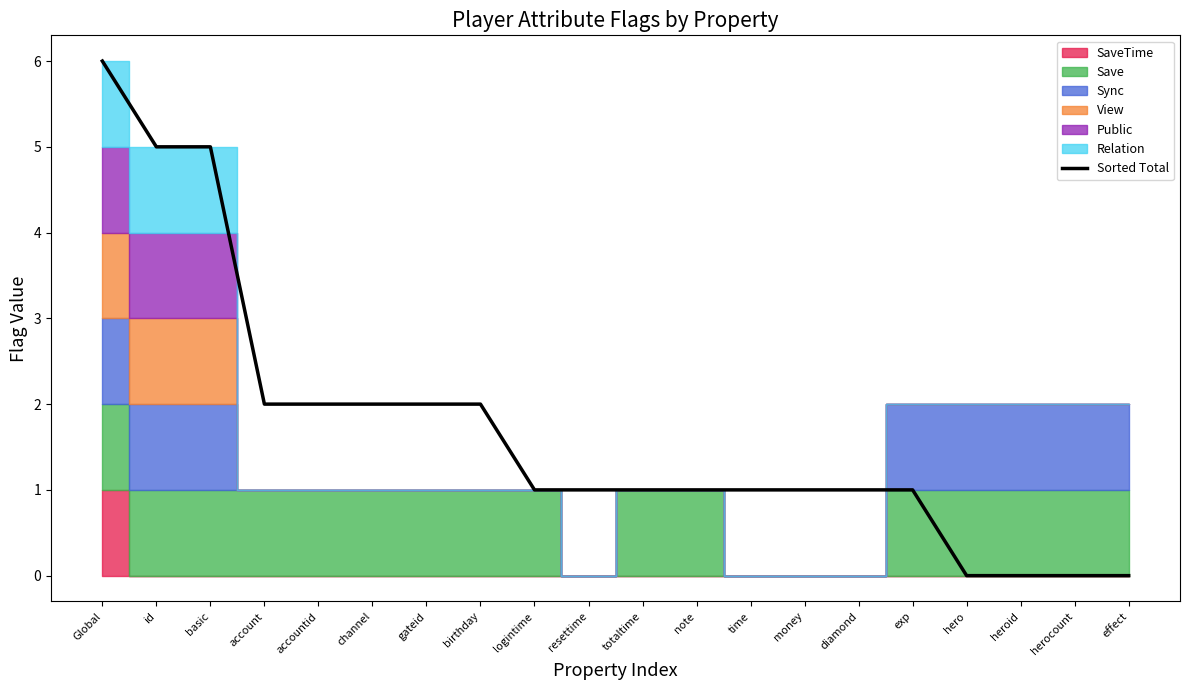

Between id and note, which is larger?

id